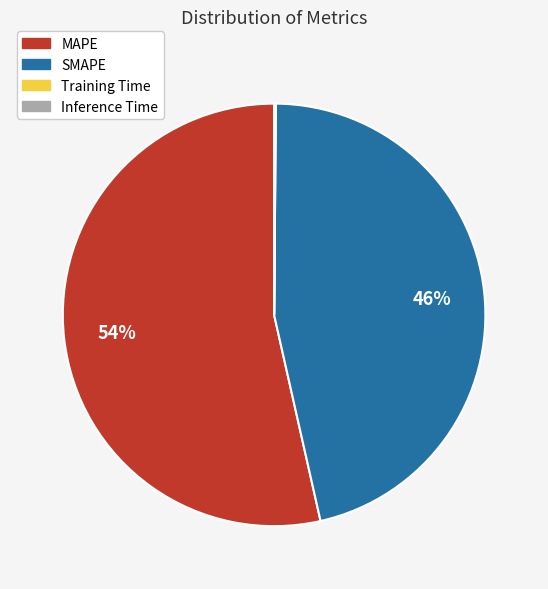

What is the ratio of the value at SMAPE to the value at MAPE?

0.9